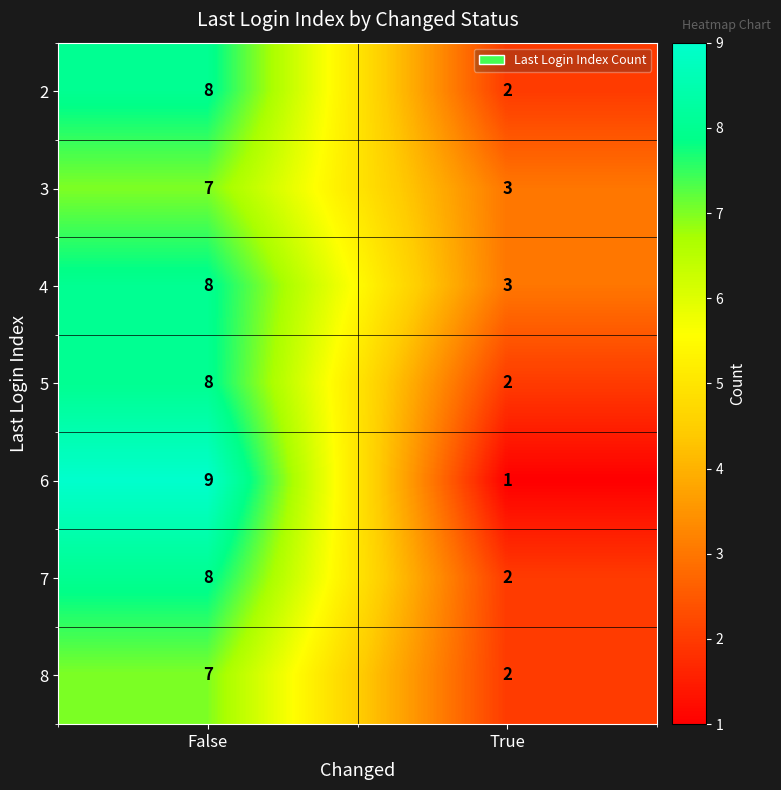

At which label is 4 closest to 5?

True